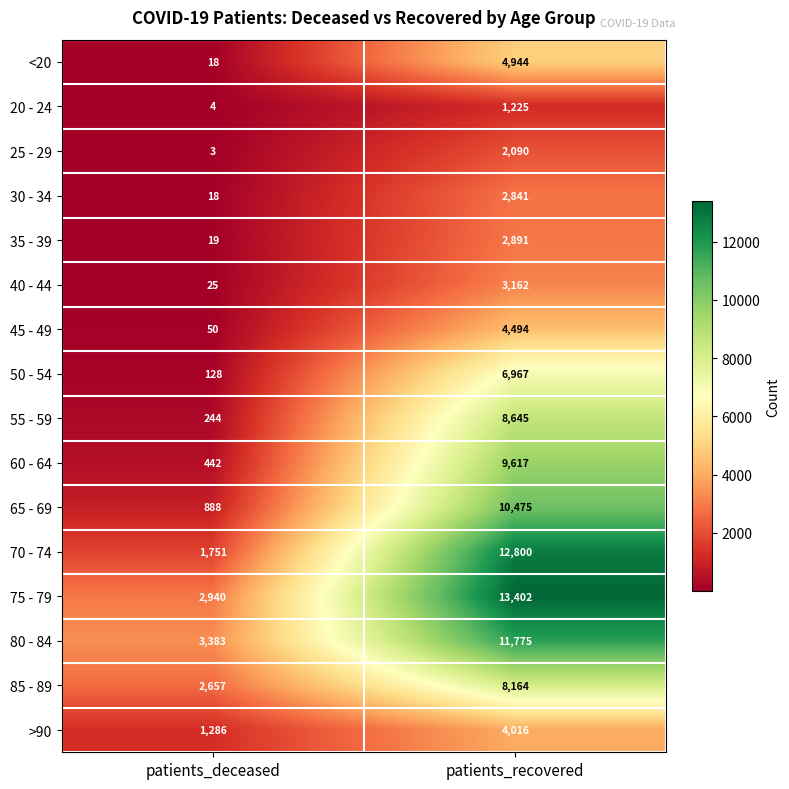

Which category has the lowest value across all series?

patients_deceased